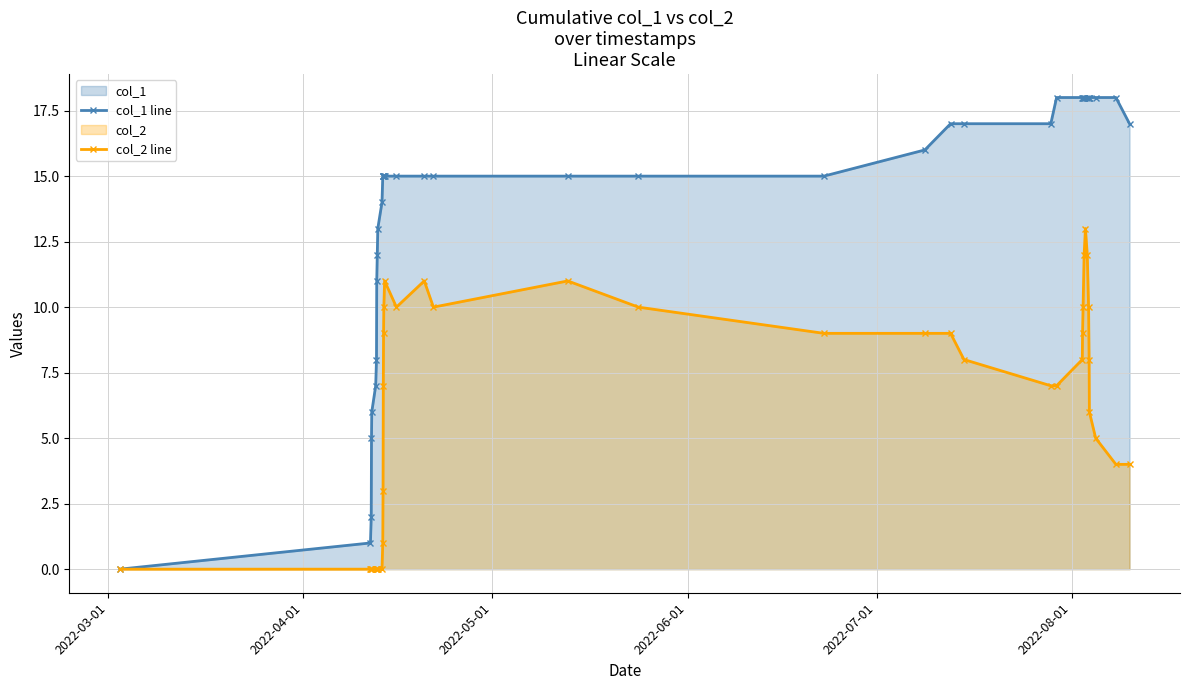

Rank the series by their maximum value, from highest to lowest.

col_1 line, col_2 line